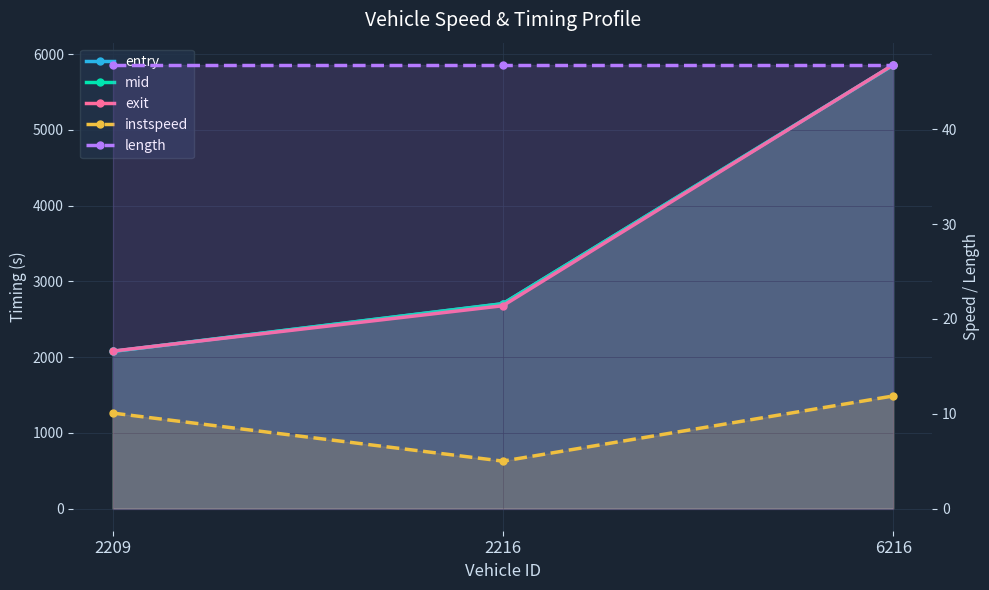

Reading left to right, list all the values displayed in this chart.

entry: 2209=2073.5	2216=2703.5	6216=5853.9
mid: 2209=2075.2	2216=2705.1	6216=5855.5
exit: 2209=2078.2	2216=2677.9	6216=5858.1
instspeed: 2209=10.1	2216=5.0	6216=11.9
length: 2209=46.8	2216=46.8	6216=46.8